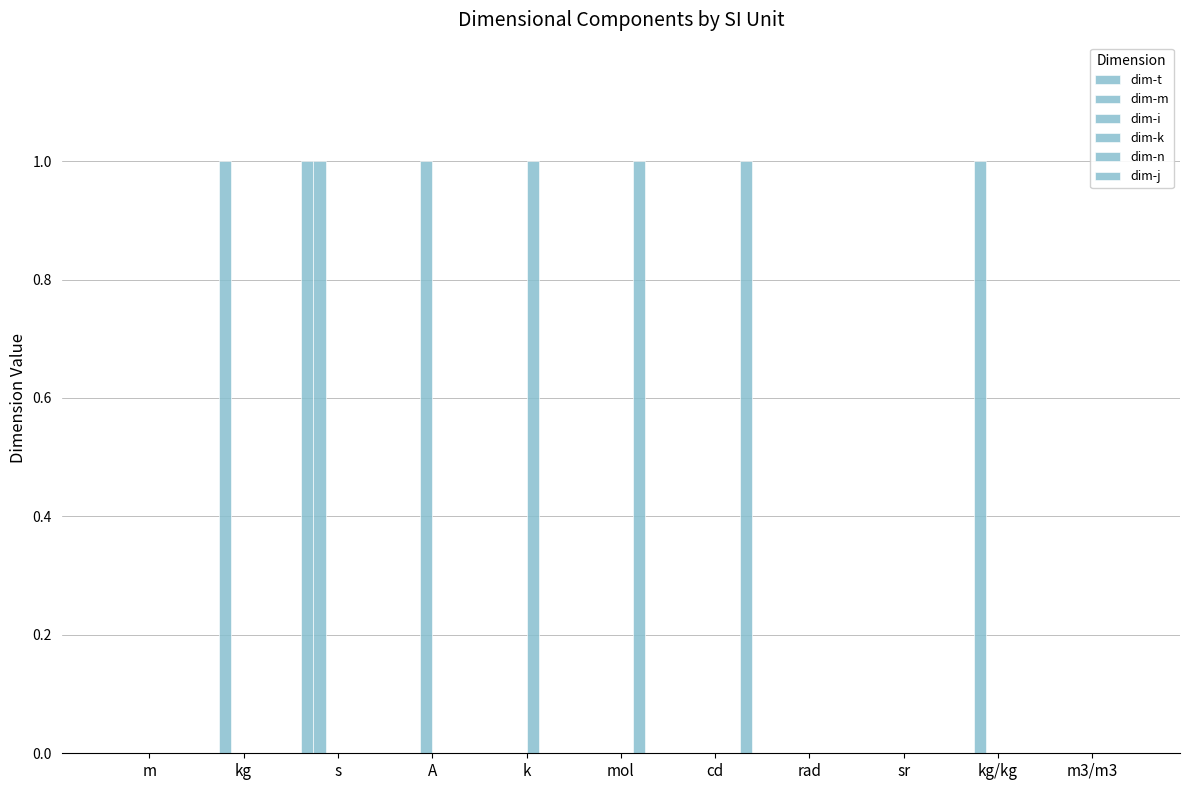

What is the label of the 8th bar from the right?

A